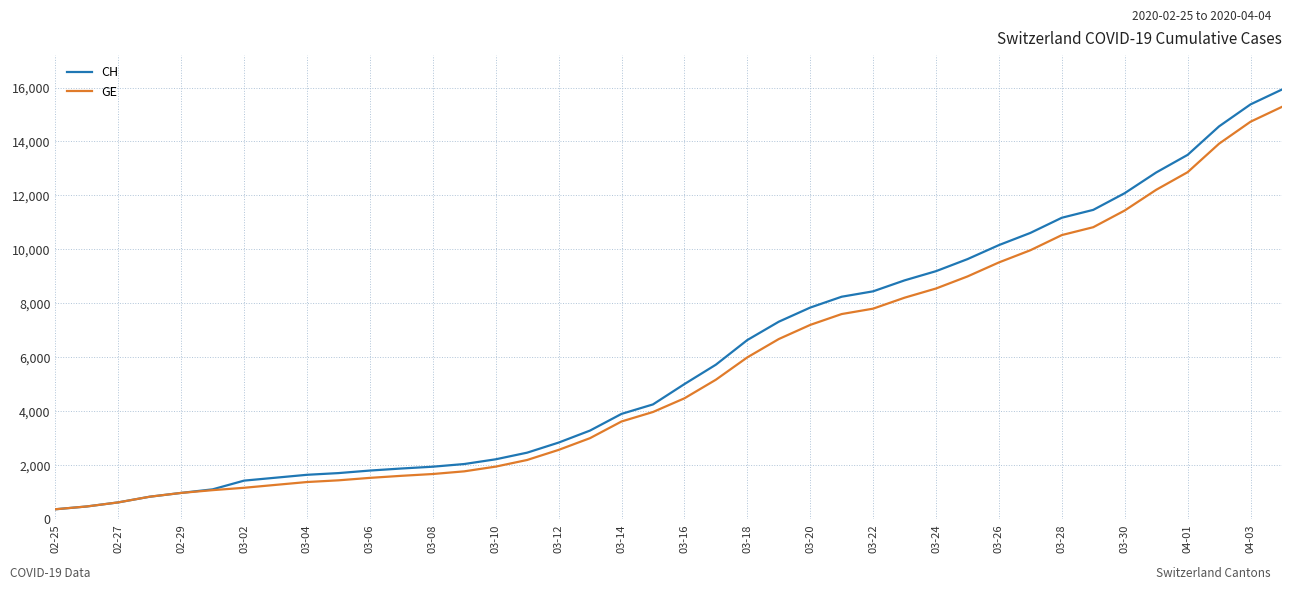

What is the lowest value of the CH series?

375